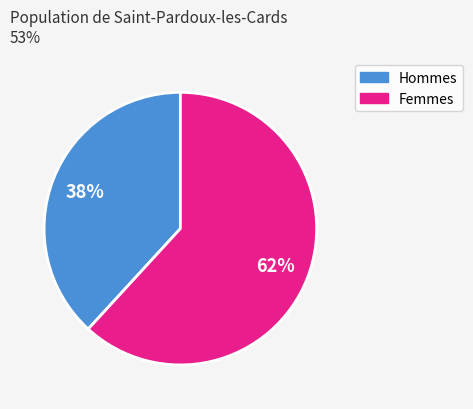

To the nearest percent, what is the average slice percentage?

50%